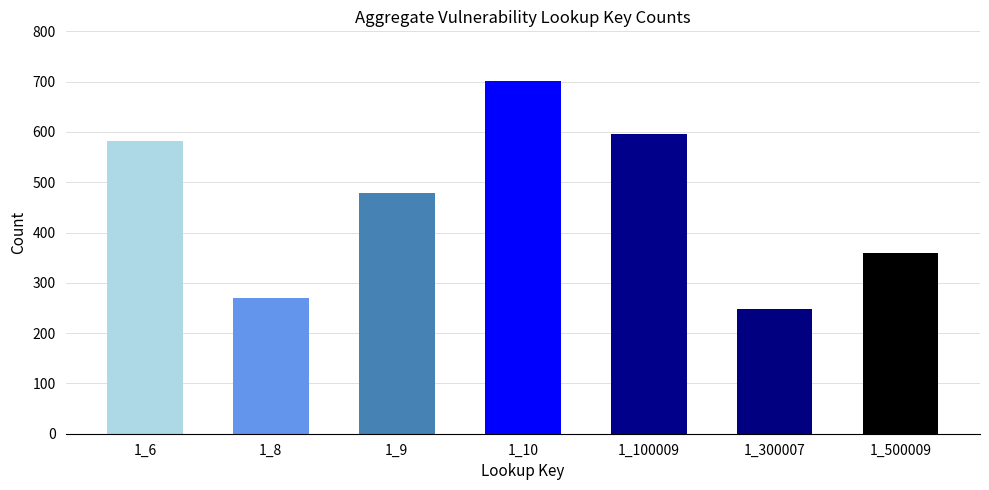

The value at 1_500009 is 619. True or false?

False